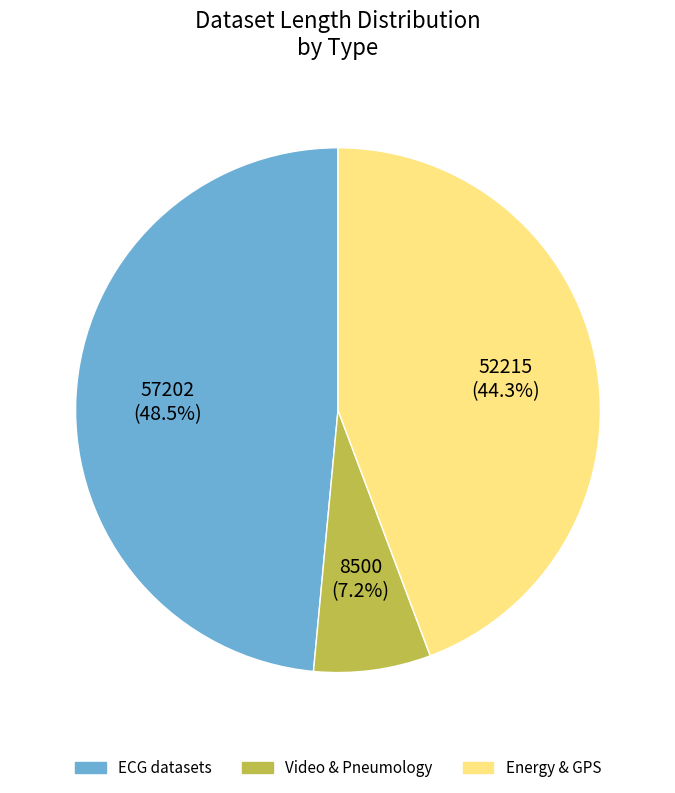

Count the number of slices in the pie.

3